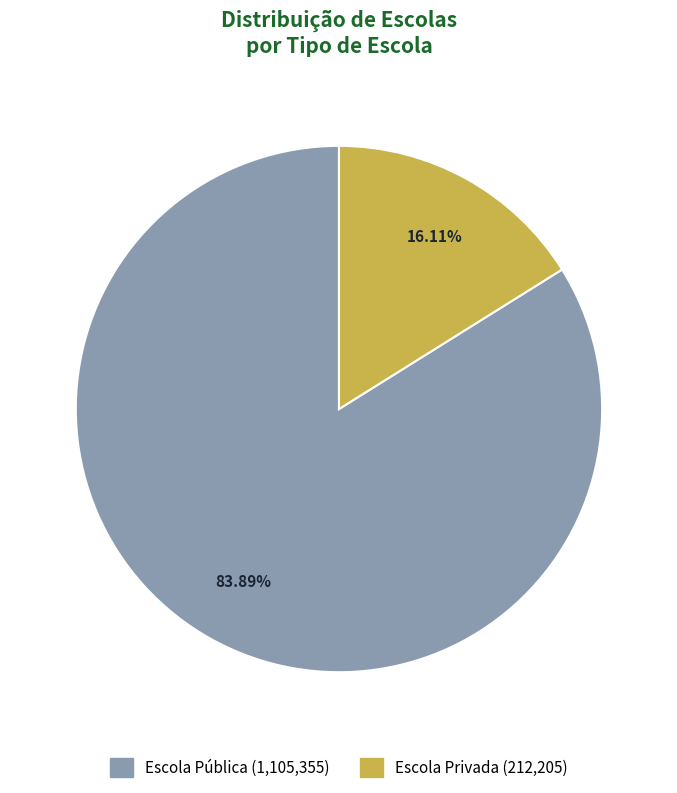

Which category has the biggest portion of the pie?

Escola Pública